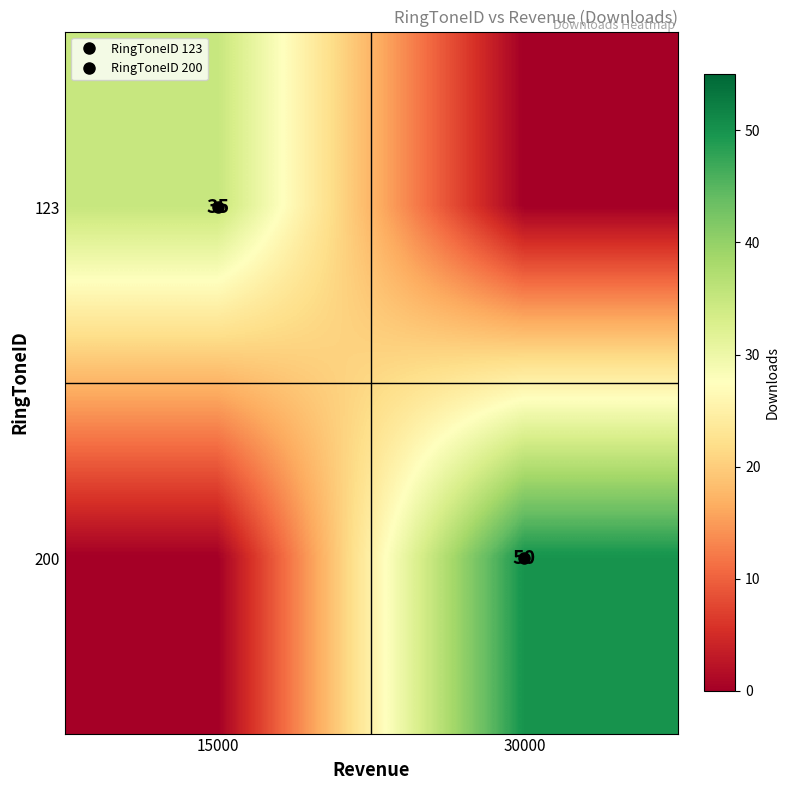

The value of 123 at 15000 is 35. True or false?

True